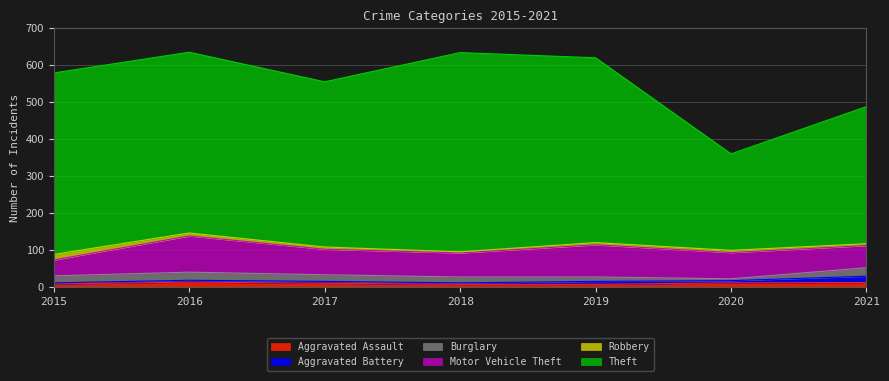

At 2018, list the series in order from largest to smallest.

Theft, Motor Vehicle Theft, Burglary, Aggravated Assault, Aggravated Battery, Robbery